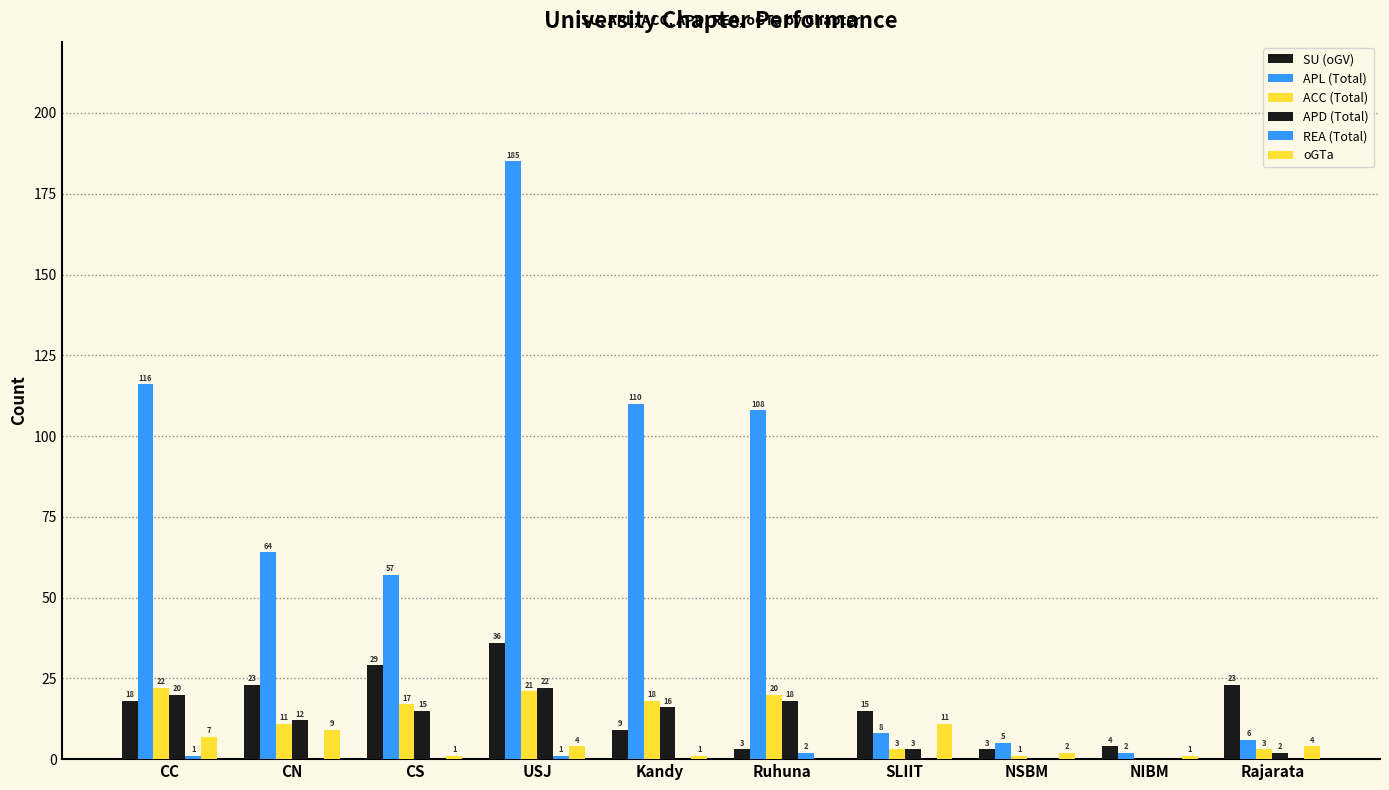

At which label is SU (oGV) closest to 19?

CC